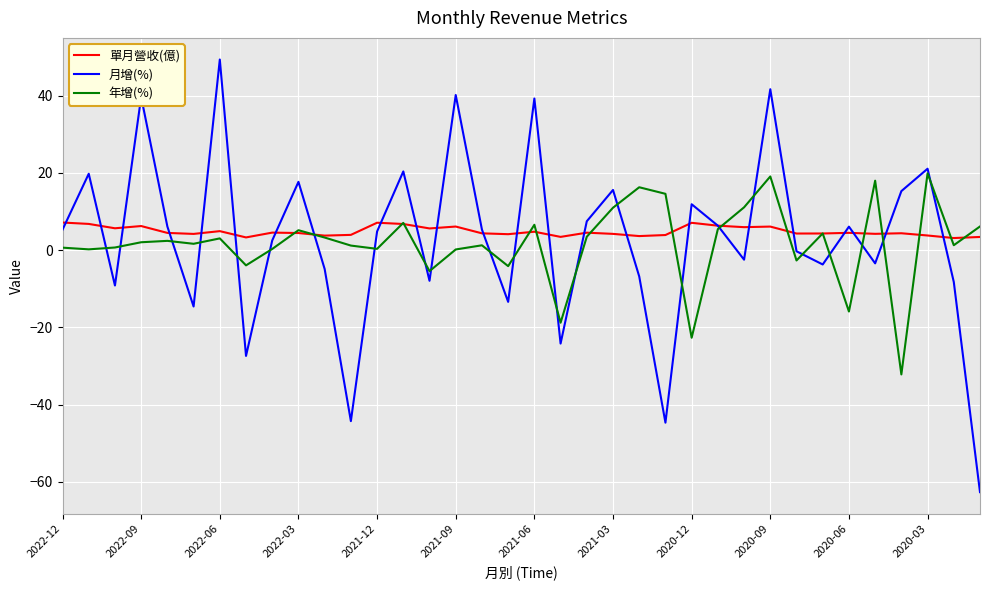

List the series in order of their peak value, lowest first.

單月營收(億), 年增(%), 月增(%)